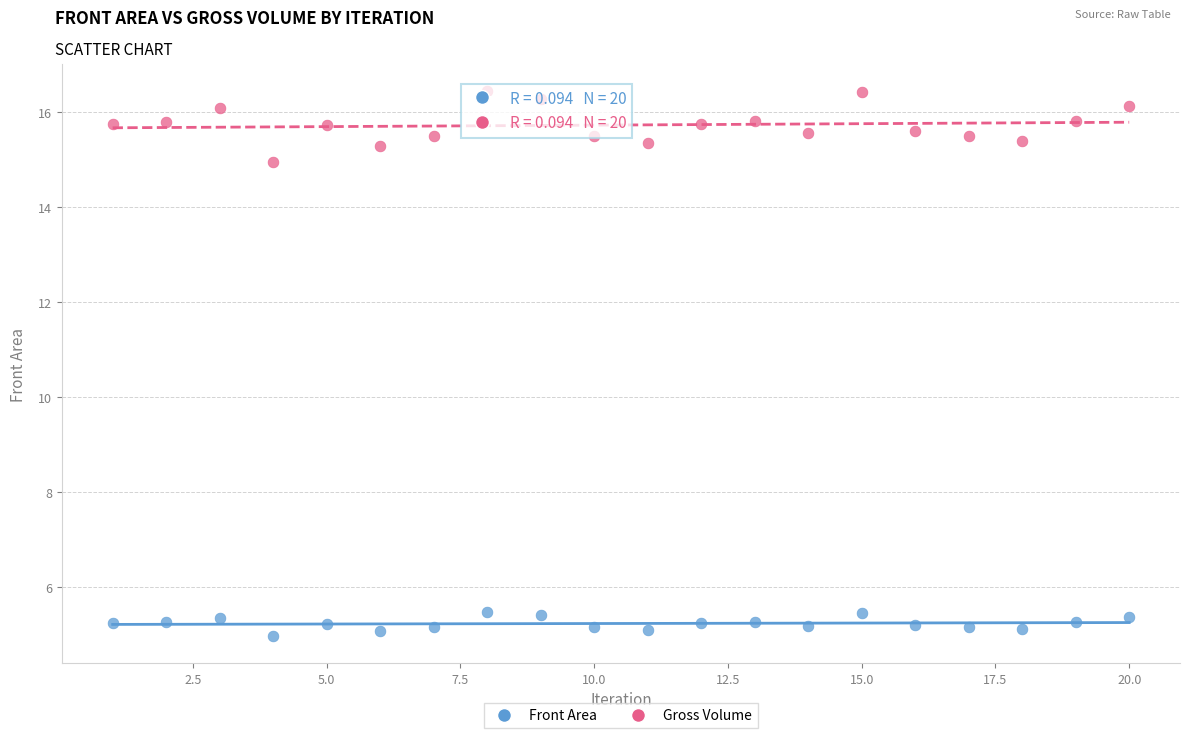

Which series reaches the maximum Y coordinate?

Gross Volume